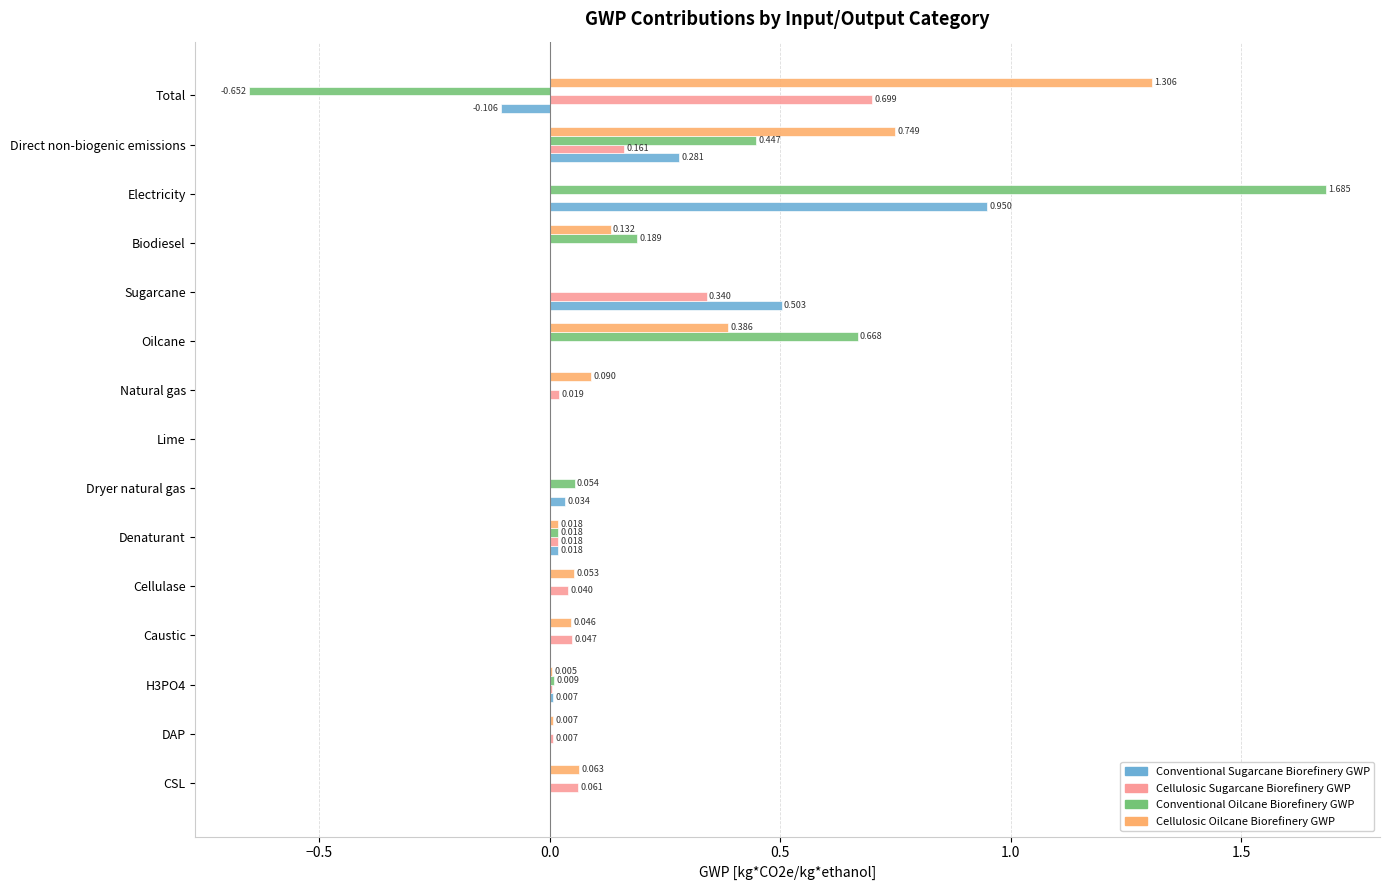

Which series changed the most between DAP and Oilcane?

Conventional Oilcane Biorefinery GWP